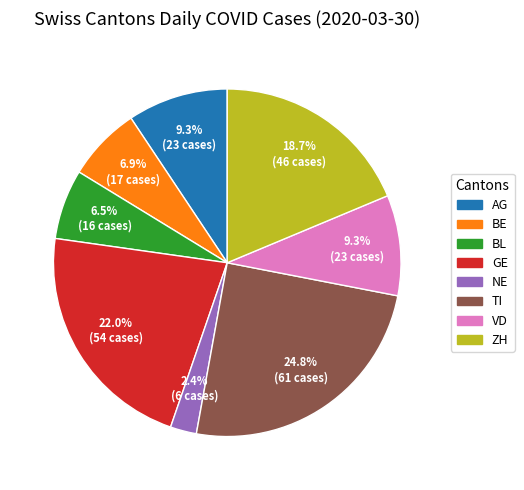

Is there any slice that represents more than half of the pie?

No